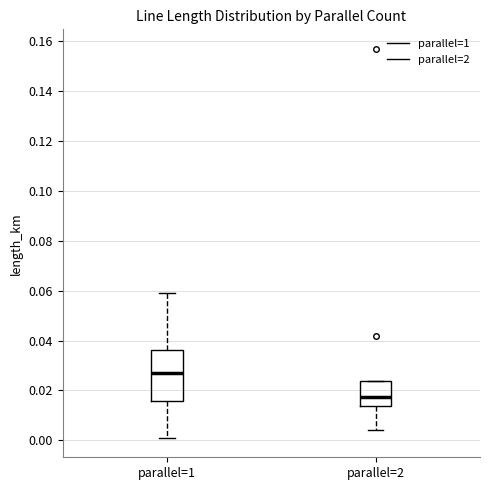

Reading left to right, transcribe this box plot: for each box, give where its median line is, the range the box spans, and where its two whiskers end, as read against the y-axis. The values are not printed on the chart, so give them approximately, as read against the axis.

parallel=1: median 0.028, box 0.016 to 0.036, whiskers 0.002 to 0.058
parallel=2: median 0.018, box 0.014 to 0.024, whiskers 0.004 to 0.024